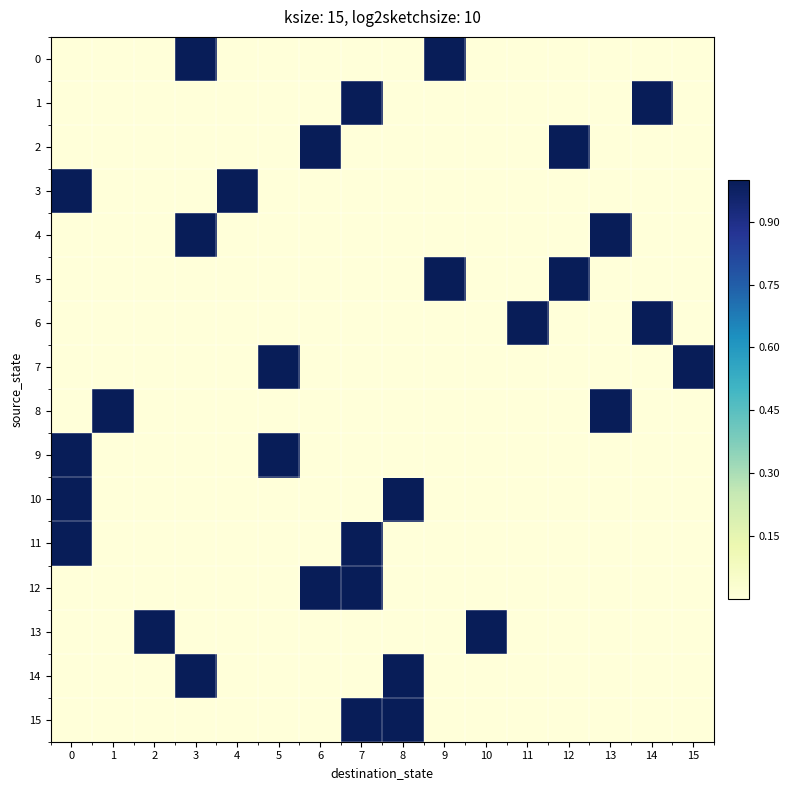

What is the difference between the second highest and minimum values in the 6 series?

1